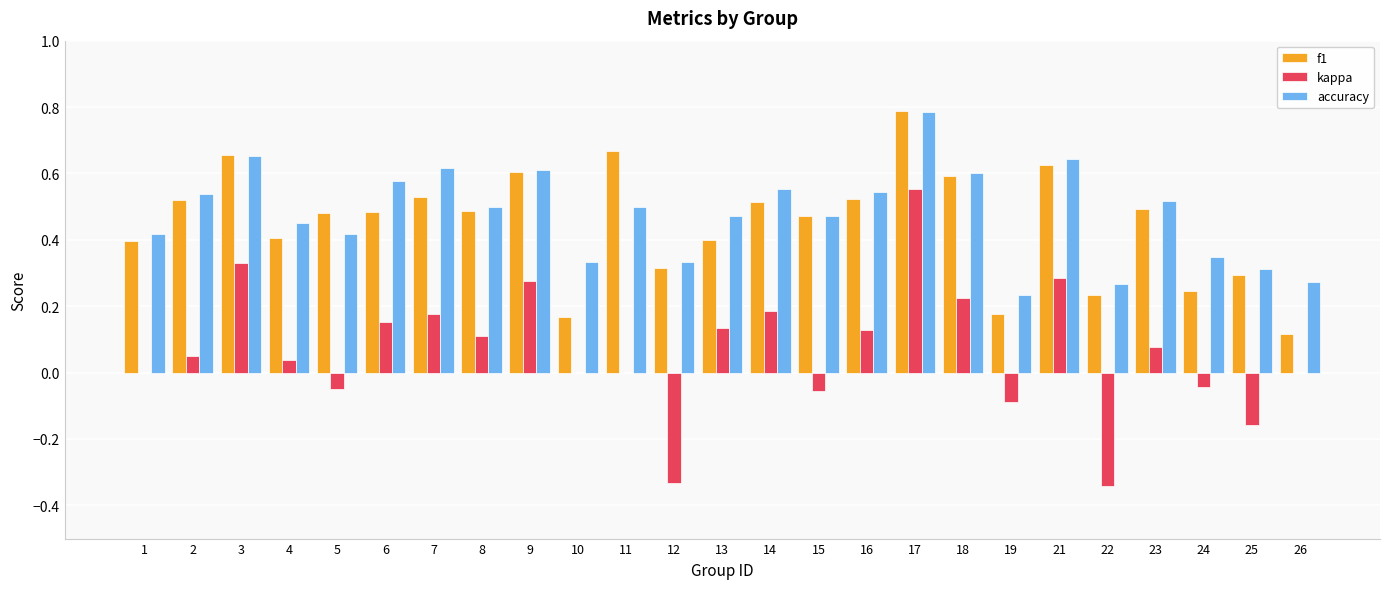

What is the sum of all accuracy values?

12.0